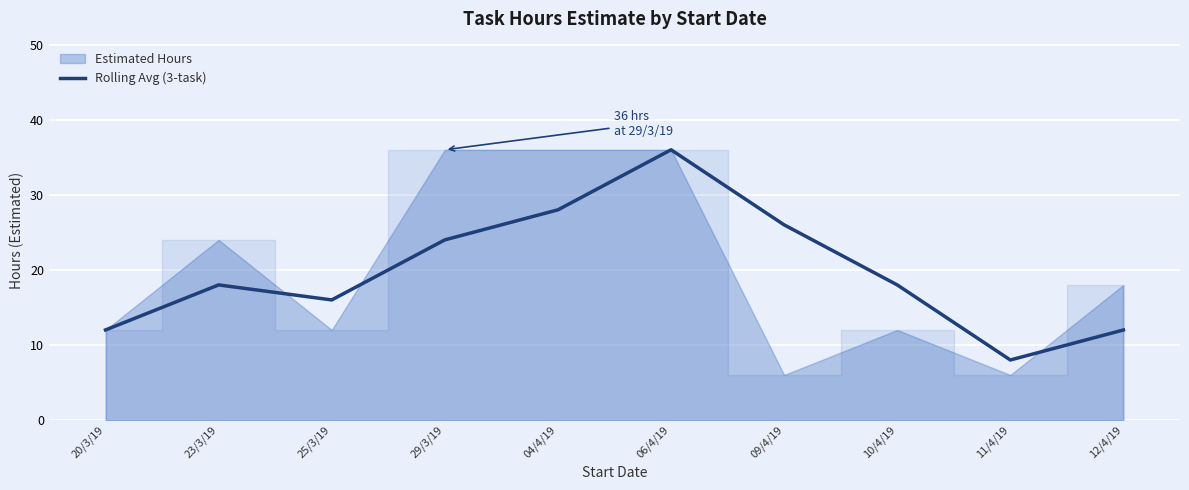

What is the greatest value displayed?

36